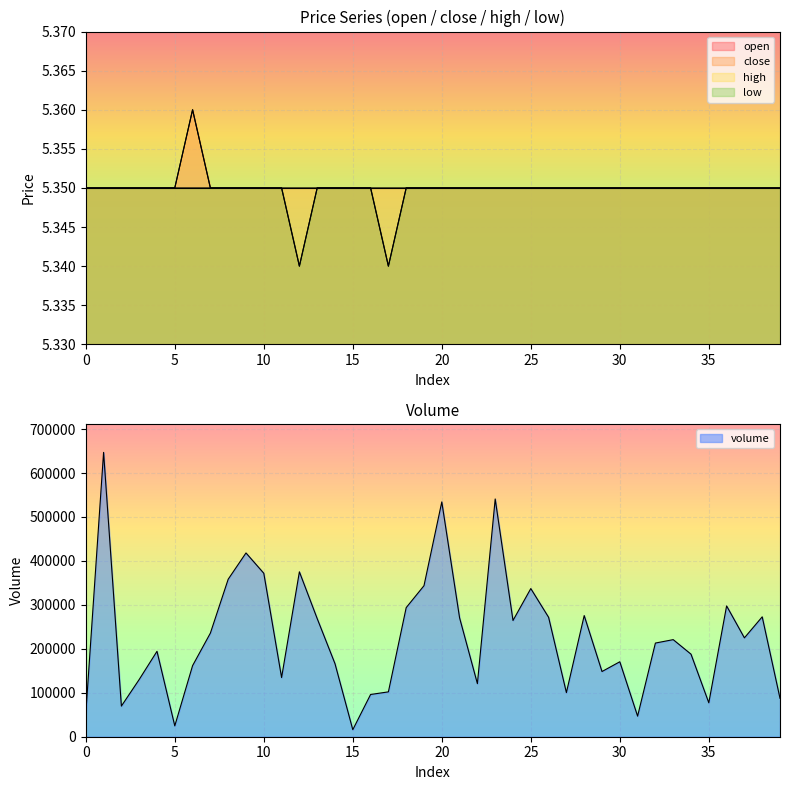

Which category has the lowest value across all series?

12